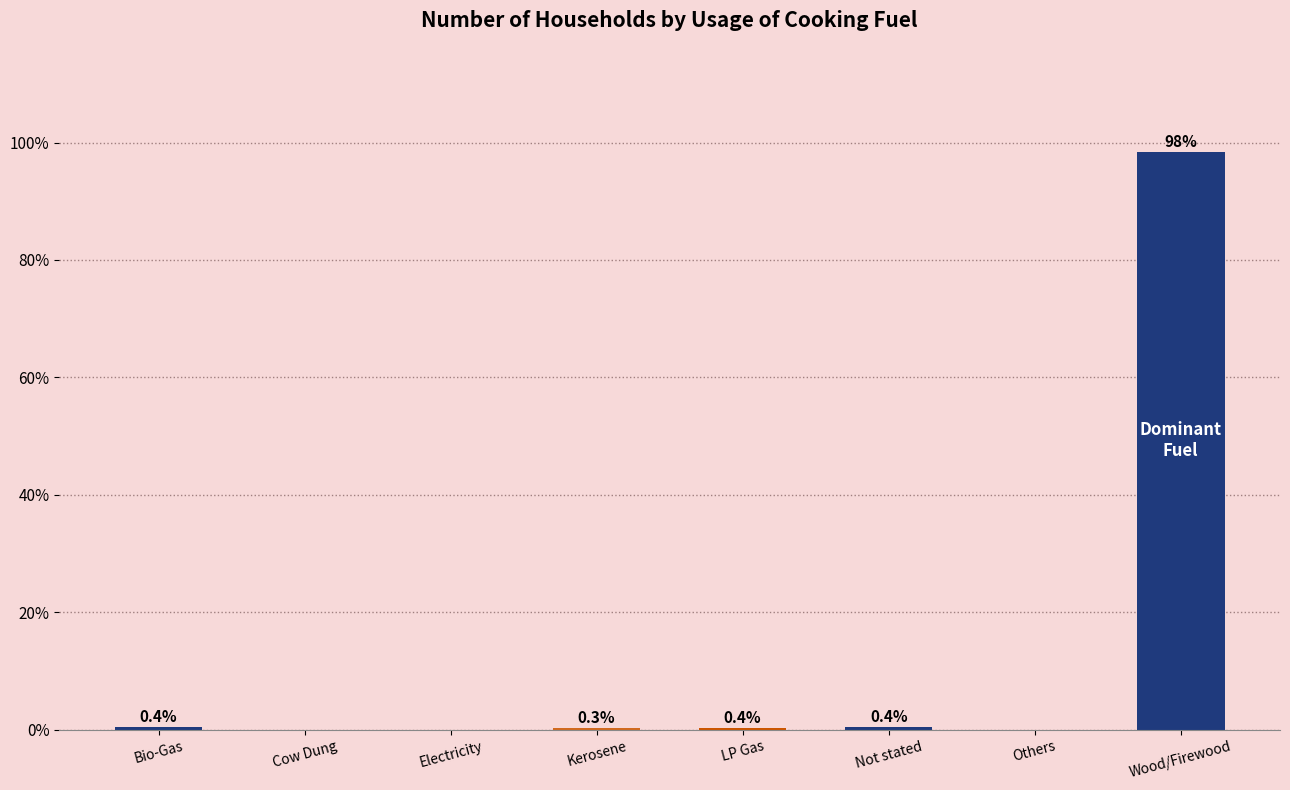

What is the greatest value displayed?

98.4